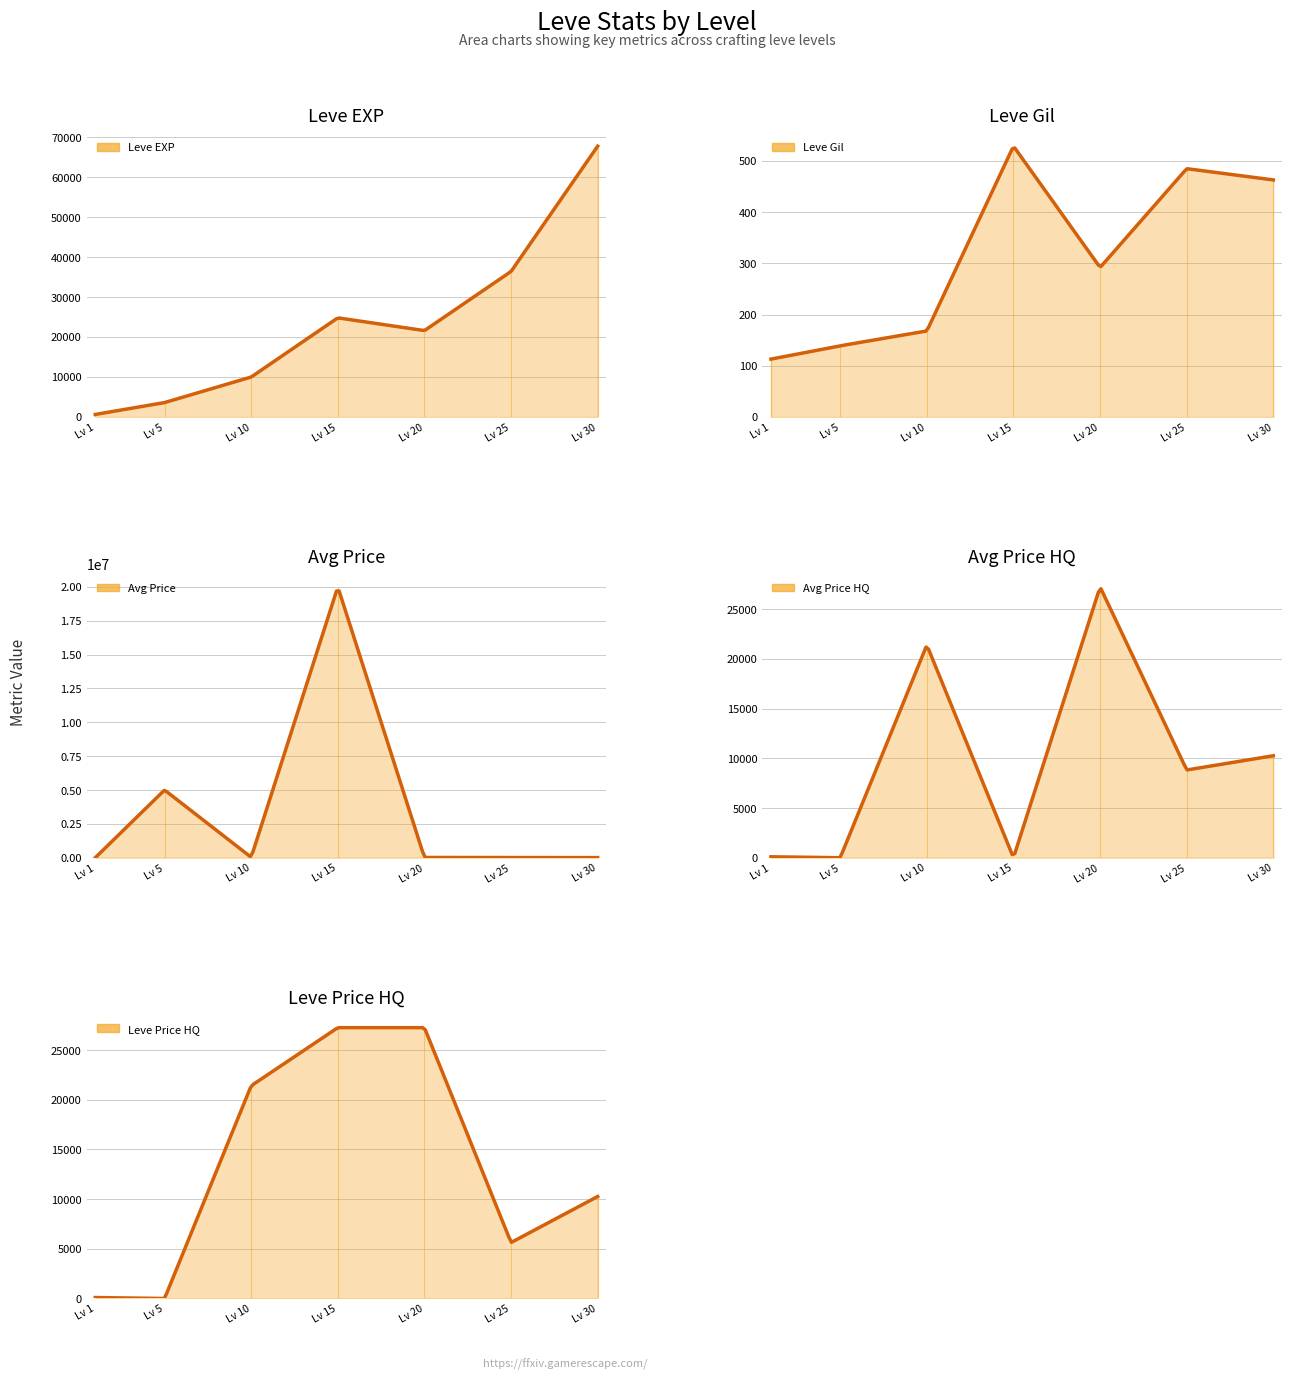

Which series has the largest range (max minus min)?

currentAveragePrice